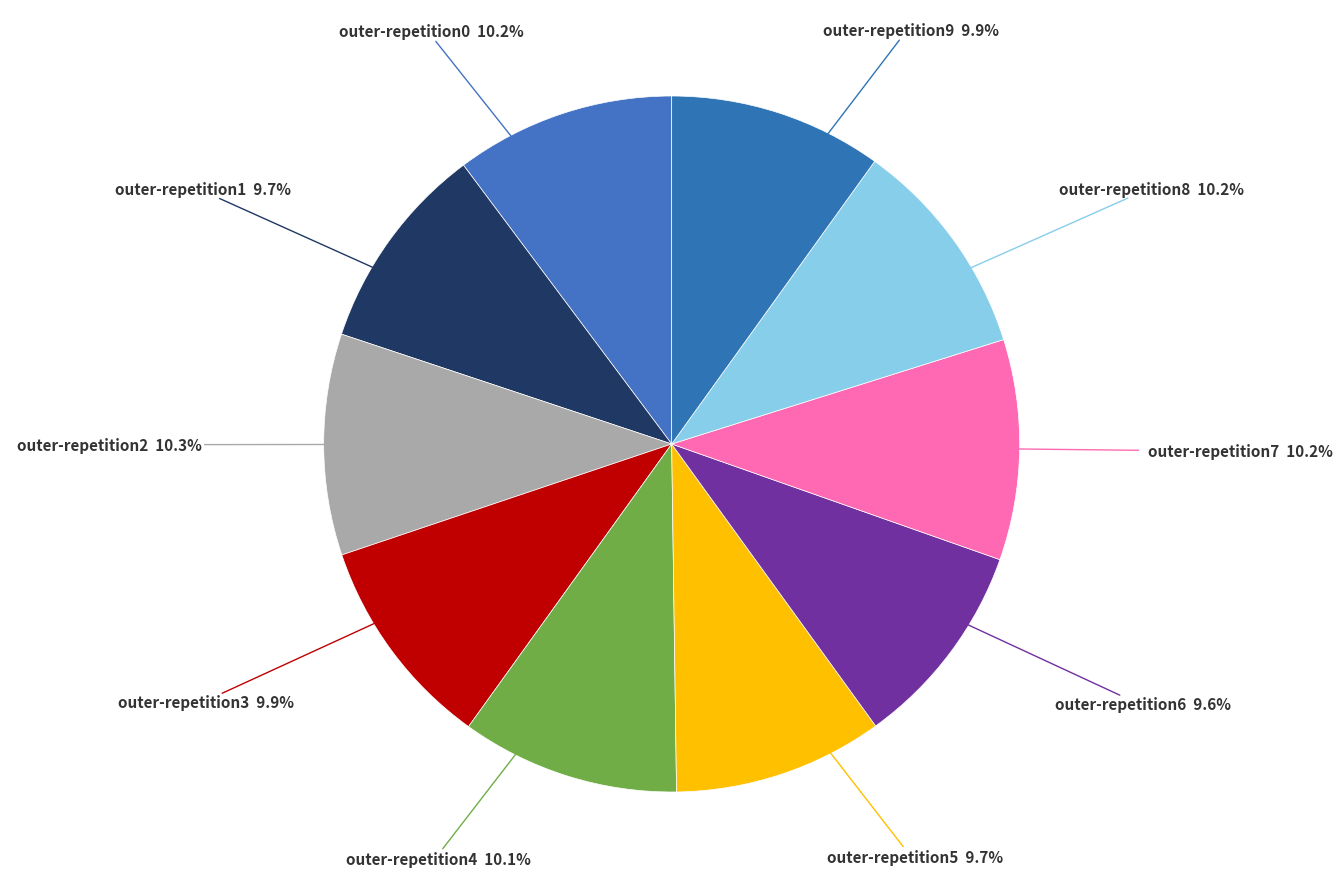

Is outer-repetition7 the majority of the pie?

No